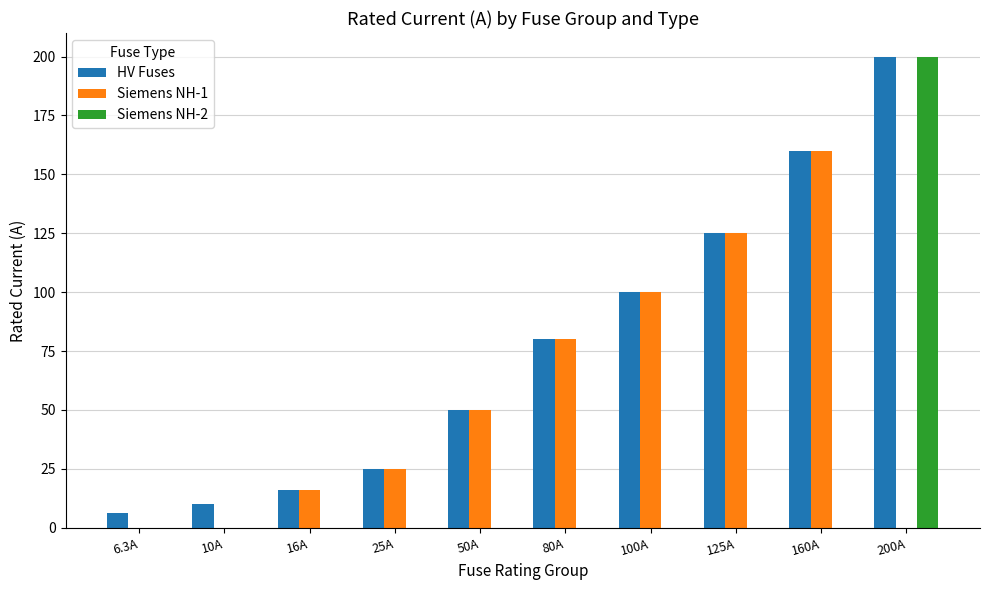

What is the sum of the HV Fuses values at 10A and 160A?

170.0